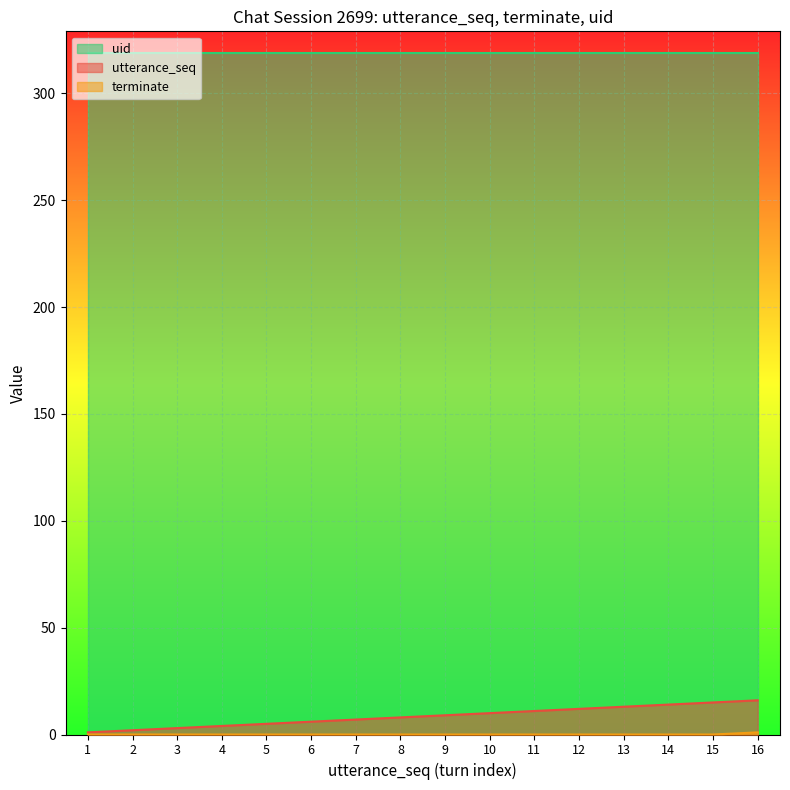

How many data points does each series have?

16